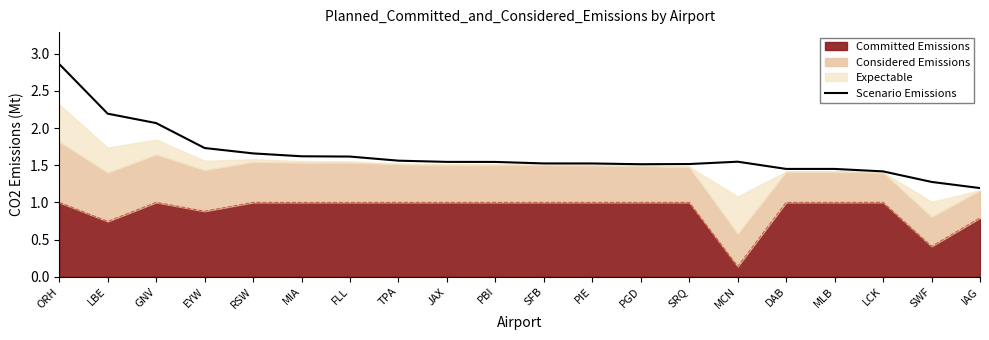

At which category does the data reach its first local valley?

PGD